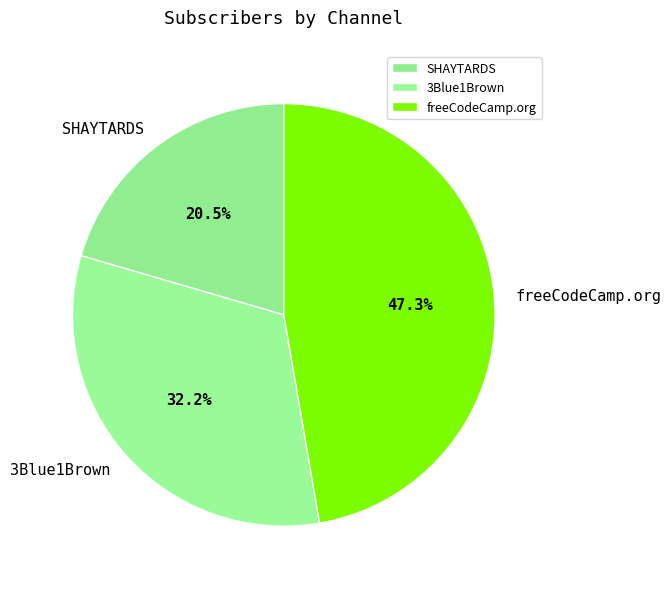

Does SHAYTARDS represent more than half of the total?

No